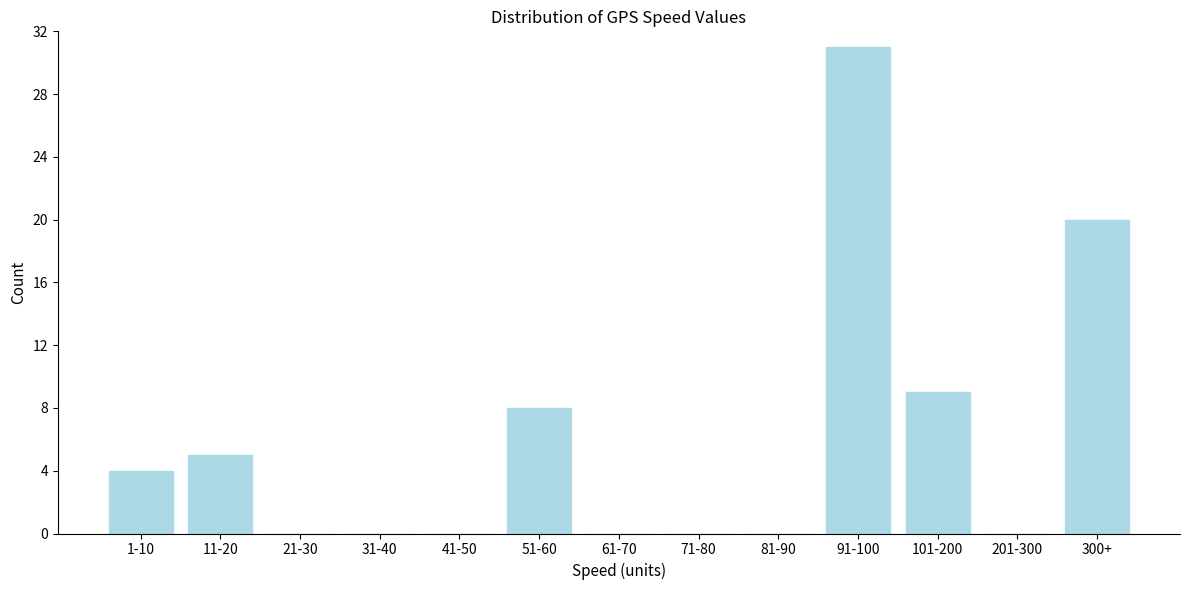

Reading right to left, what are all the values shown in this chart?

300+=20	201-300=0	101-200=9	91-100=31	81-90=0	71-80=0	61-70=0	51-60=8	41-50=0	31-40=0	21-30=0	11-20=5	1-10=4